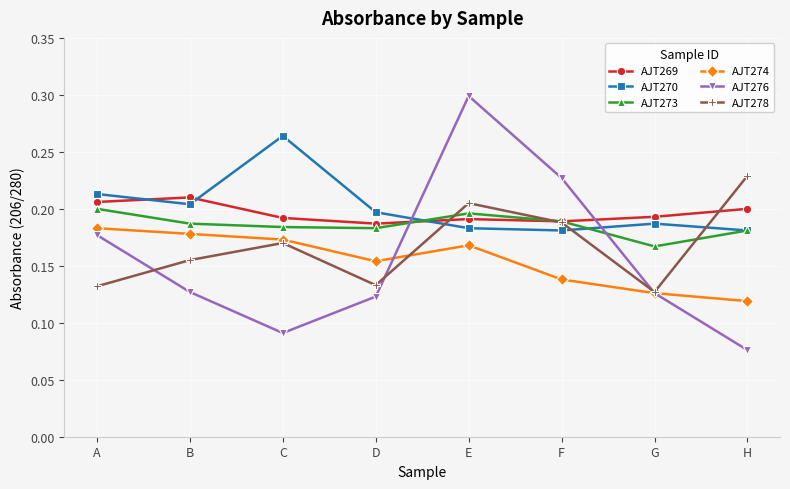

At how many categories does at least one series exceed 0?

8